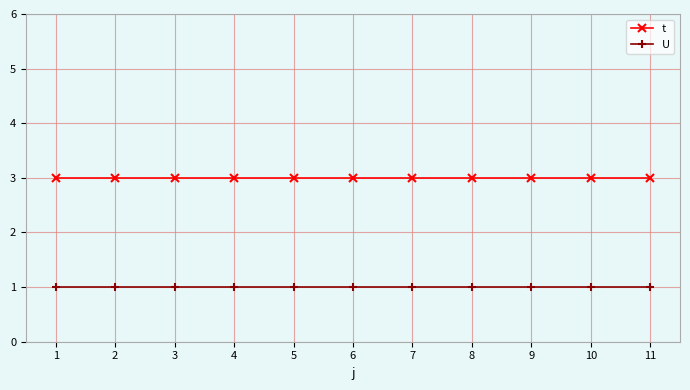

At how many categories does at least one series exceed 2?

11